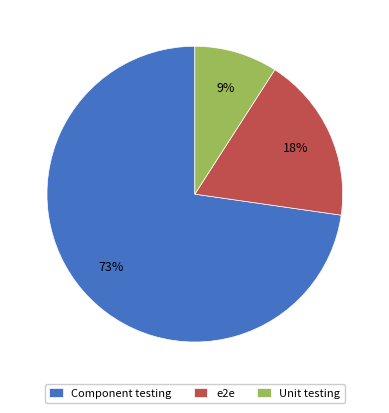

Which slice is the smallest?

Unit testing